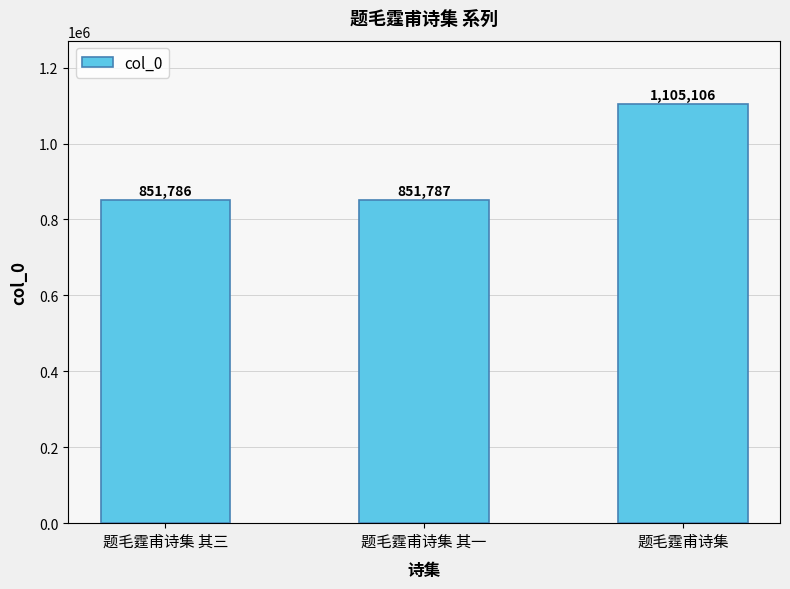

What is the value of the 1st bar from the left?

851786